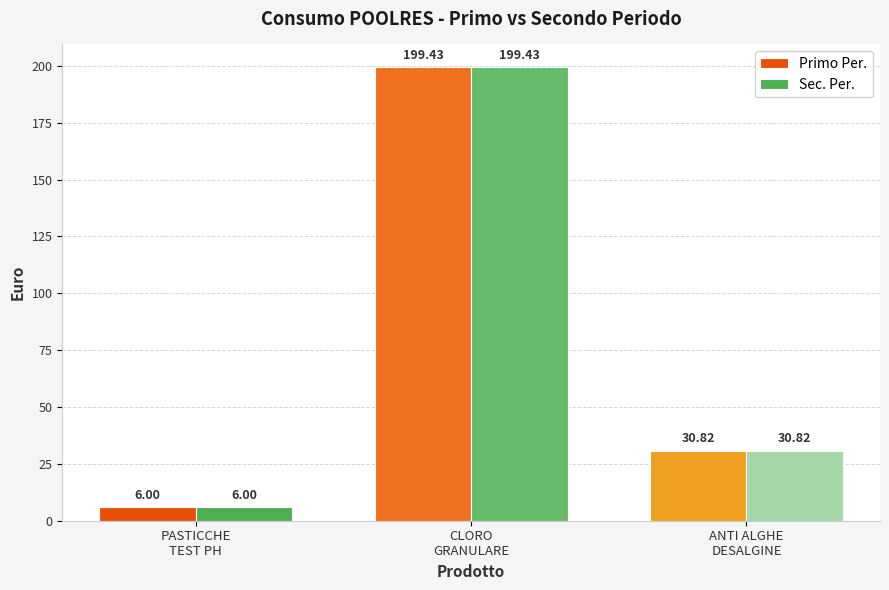

What is the value of the Primo Per. bar at the 3rd from the left?

30.8